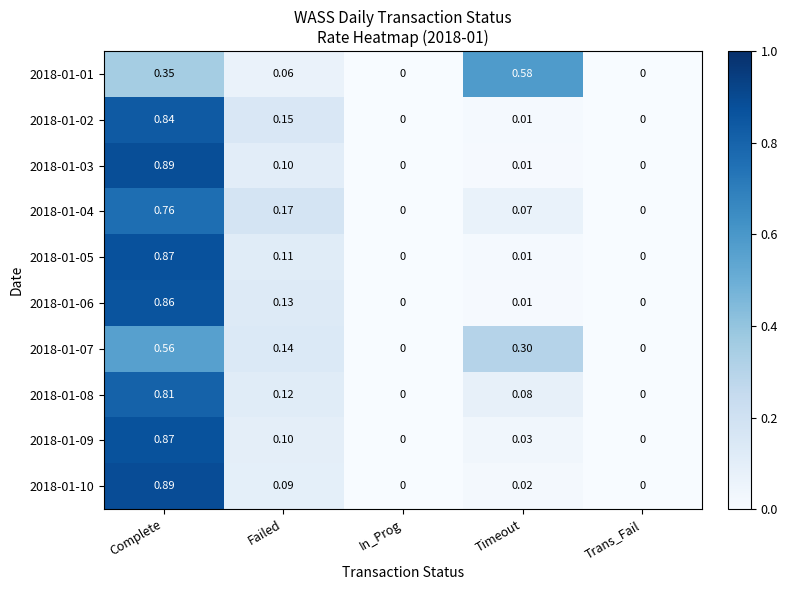

Which series has the largest total across all categories?

2018-01-08